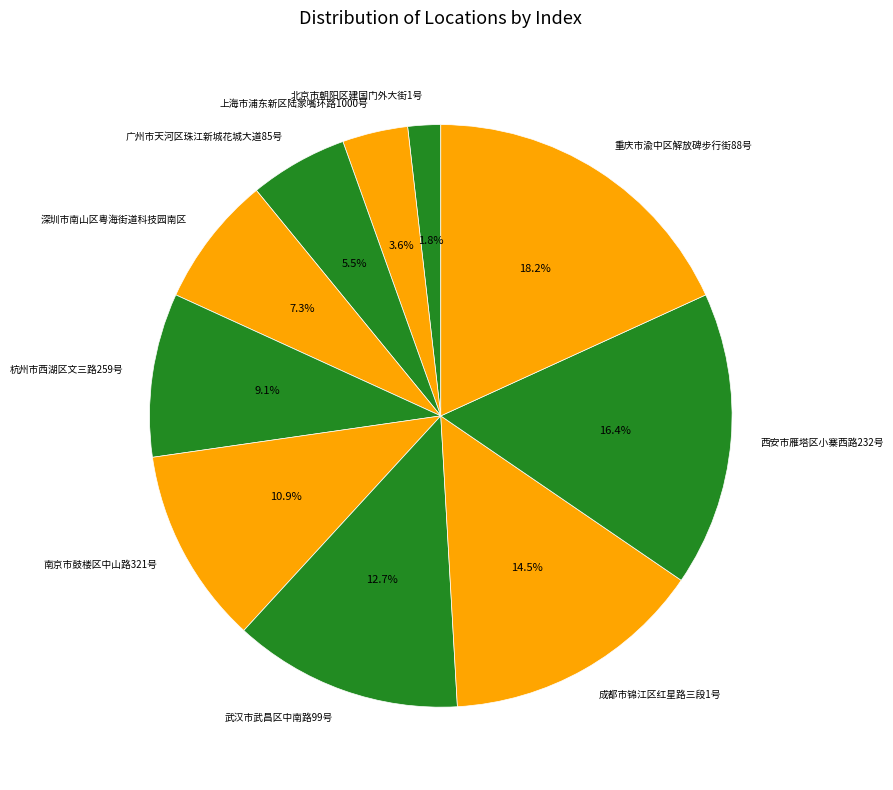

Is there any slice that represents more than half of the pie?

No